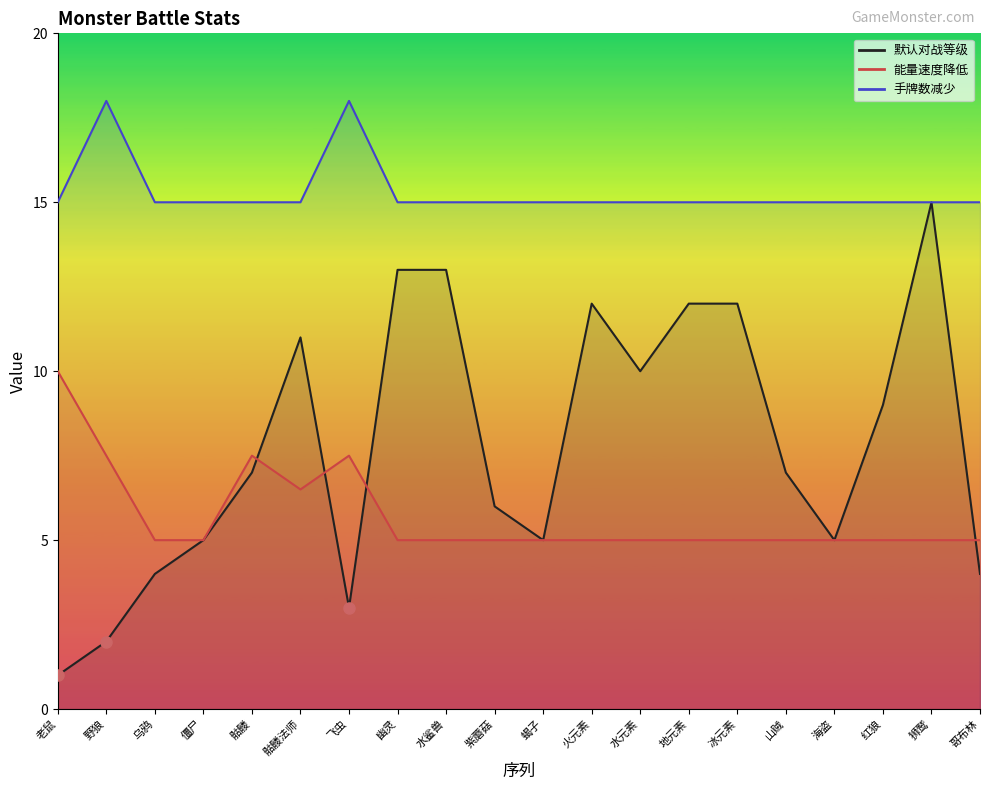

Is it true that 能量速度降低 equals 5.0 at 山贼?

True